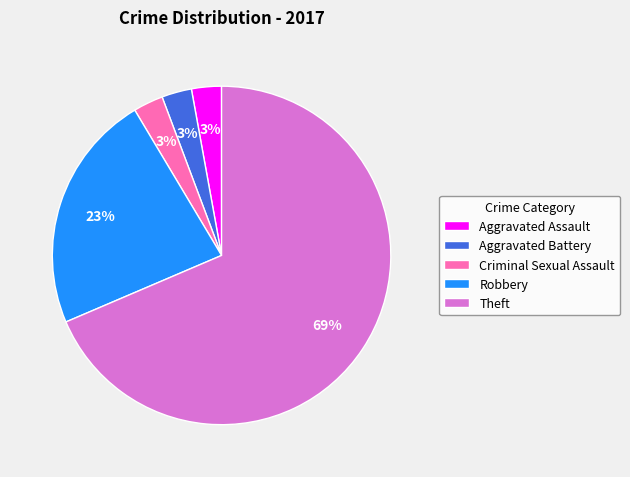

What percentage is the Aggravated Battery slice, to the nearest percent?

3%